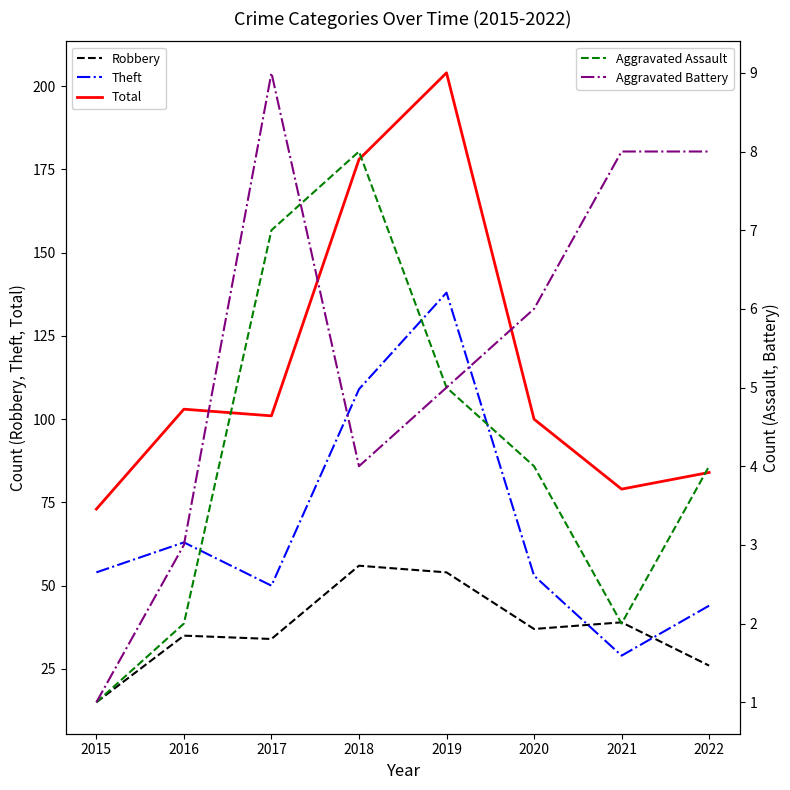

What is the total value across all series at 2015?

144